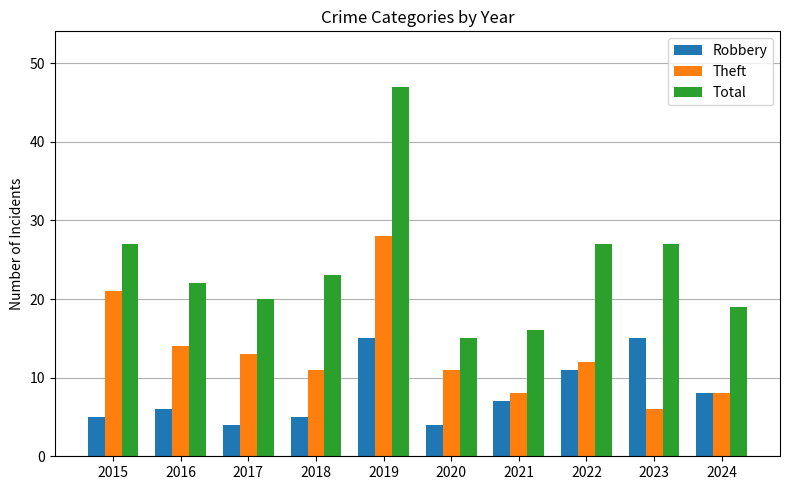

Is it true that Theft equals 11 at 2020?

True